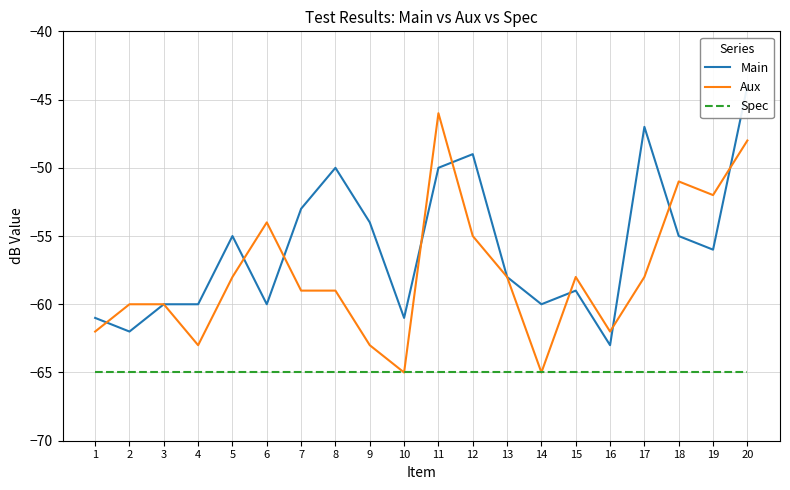

Which has a higher value, 13 or 11?

11